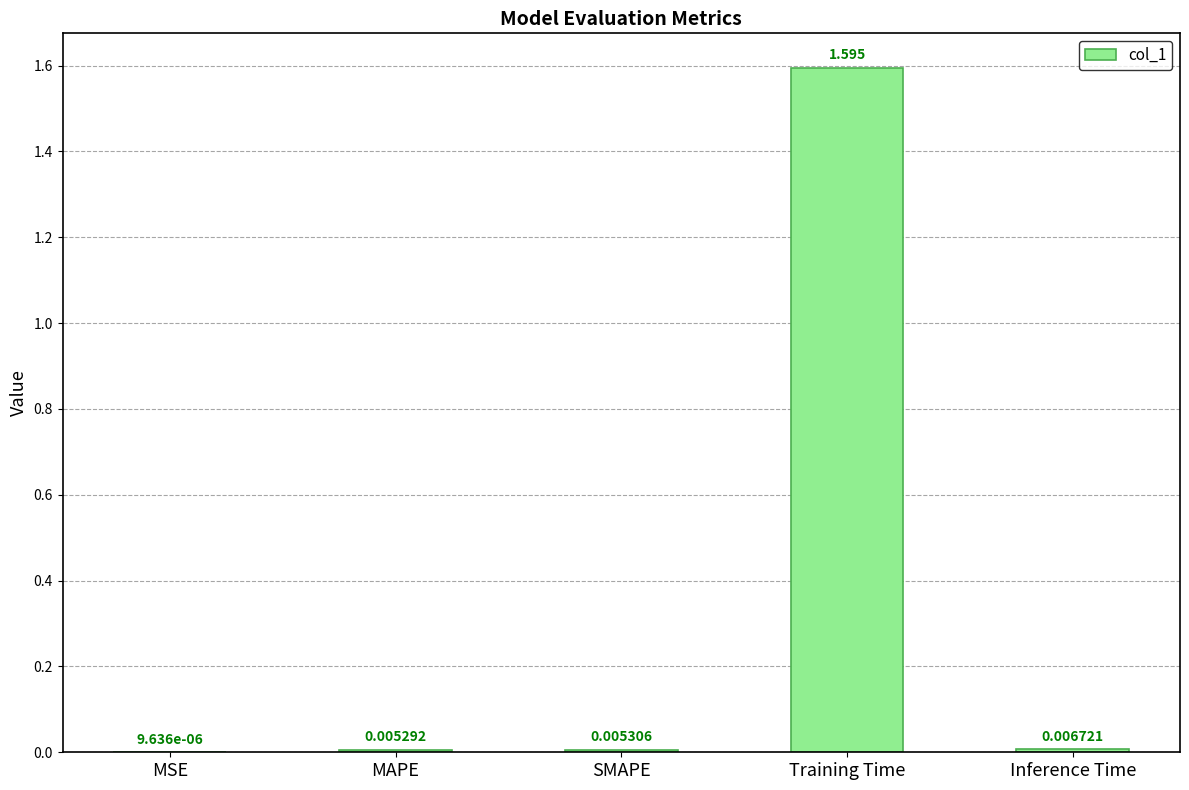

At which label is the value closest to 0?

MSE